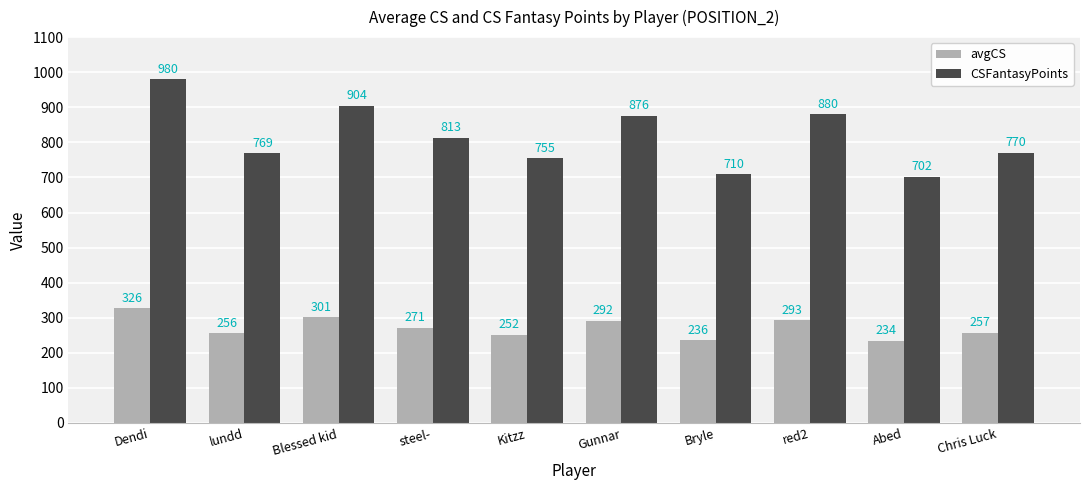

How many bars are there in each group?

2